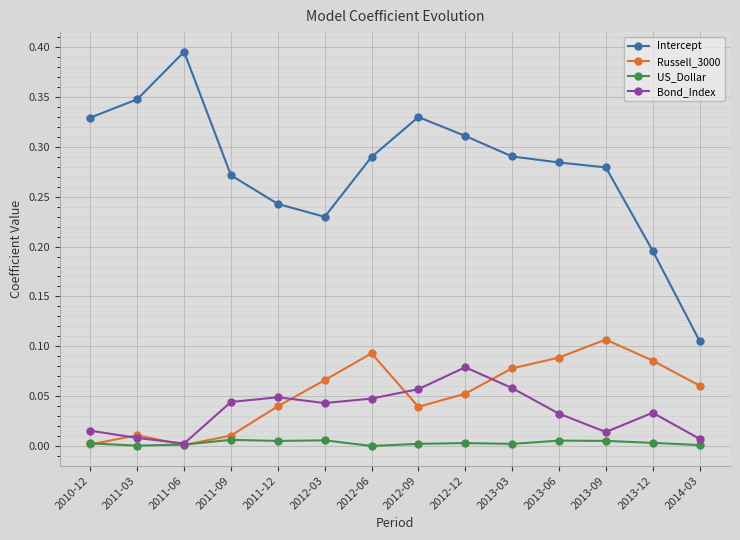

True or false: Bond_Index has more than 1 points higher than both neighbors.

True